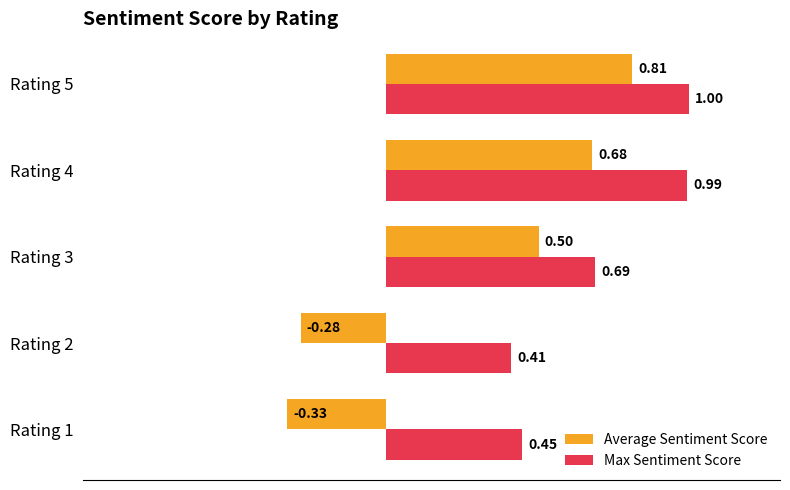

What are all the series names shown in the legend?

Average Sentiment Score, Max Sentiment Score